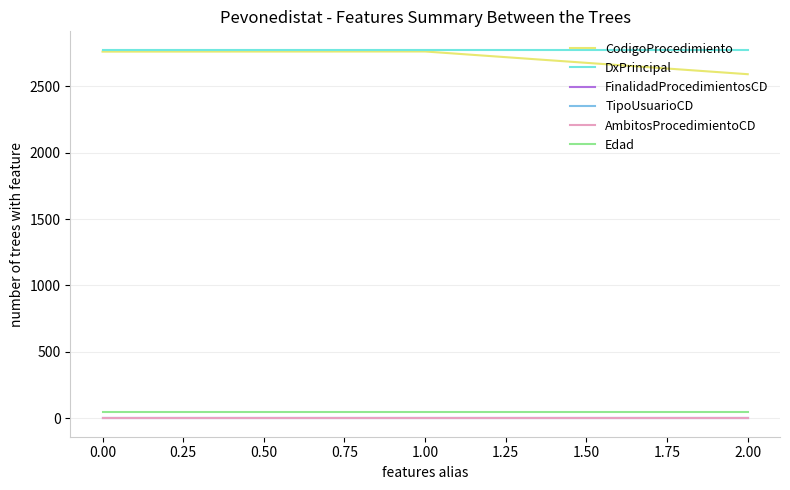

What is the value of the Edad point at the 3rd from the left?

50